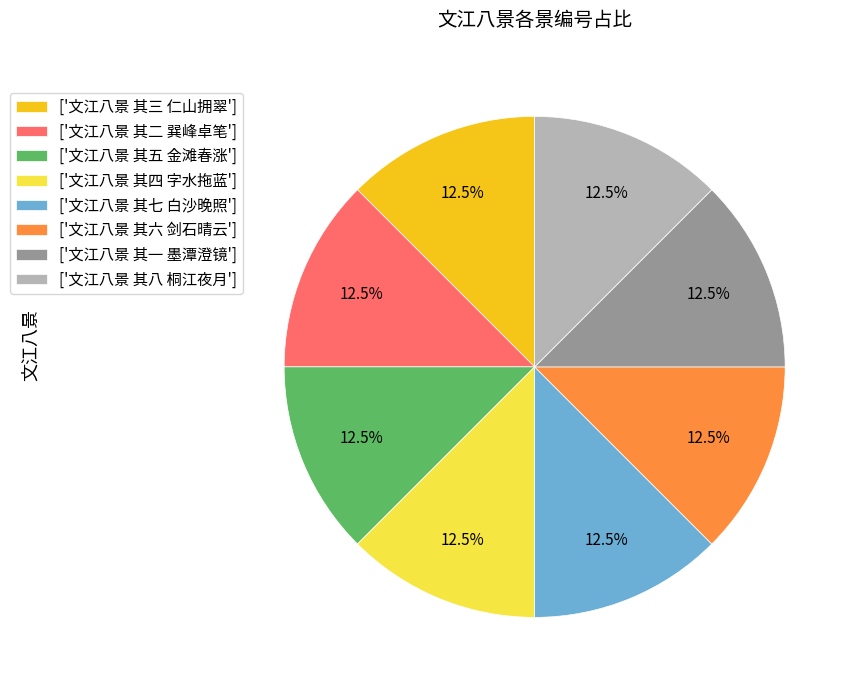

How much of the chart is everything except ['文江八景 其三 仁山拥翠']?

87.5%